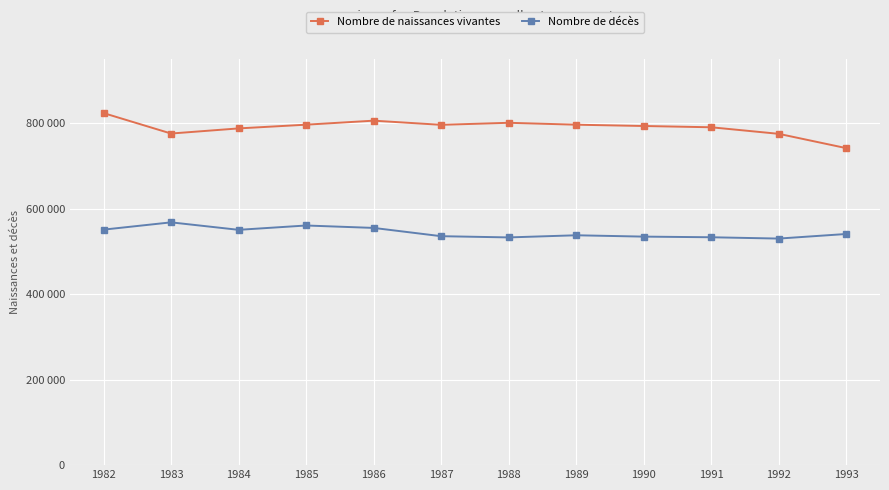

What is the approximate value of Nombre de naissances vivantes at 1990, to the nearest 100?

793100